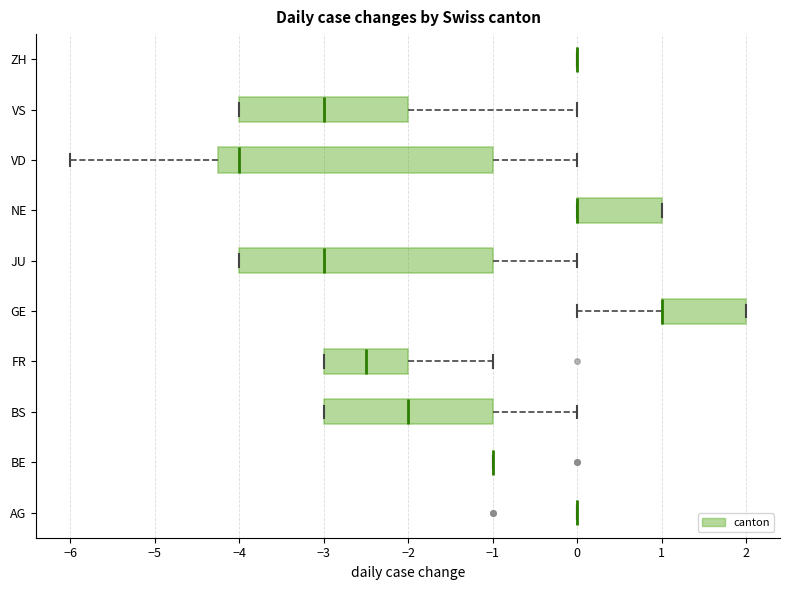

Reading bottom to top, read every box against the x-axis: the position of its median line, the range the box covers, and the ends of its whiskers. The values are not printed on the chart, so give them approximately, as read against the axis.

AG: box collapsed to a line at 0.0, whiskers 0.0 to 0.0
BE: box collapsed to a line at -1.0, whiskers -1.0 to -1.0
BS: median -2.0, box -3.0 to -1.0, whiskers -3.0 to 0.0
FR: median -2.5, box -3.0 to -2.0, whiskers -3.0 to -1.0
GE: median 1.0 (drawn on the box's left edge), box 1.0 to 2.0, whiskers 0.0 to 2.0
JU: median -3.0, box -4.0 to -1.0, whiskers -4.0 to 0.0
NE: median 0.0 (drawn on the box's left edge), box 0.0 to 1.0, whiskers 0.0 to 1.0
VD: median -4.0, box -4.2 to -1.0, whiskers -6.0 to 0.0
VS: median -3.0, box -4.0 to -2.0, whiskers -4.0 to 0.0
ZH: box collapsed to a line at 0.0, whiskers 0.0 to 0.0